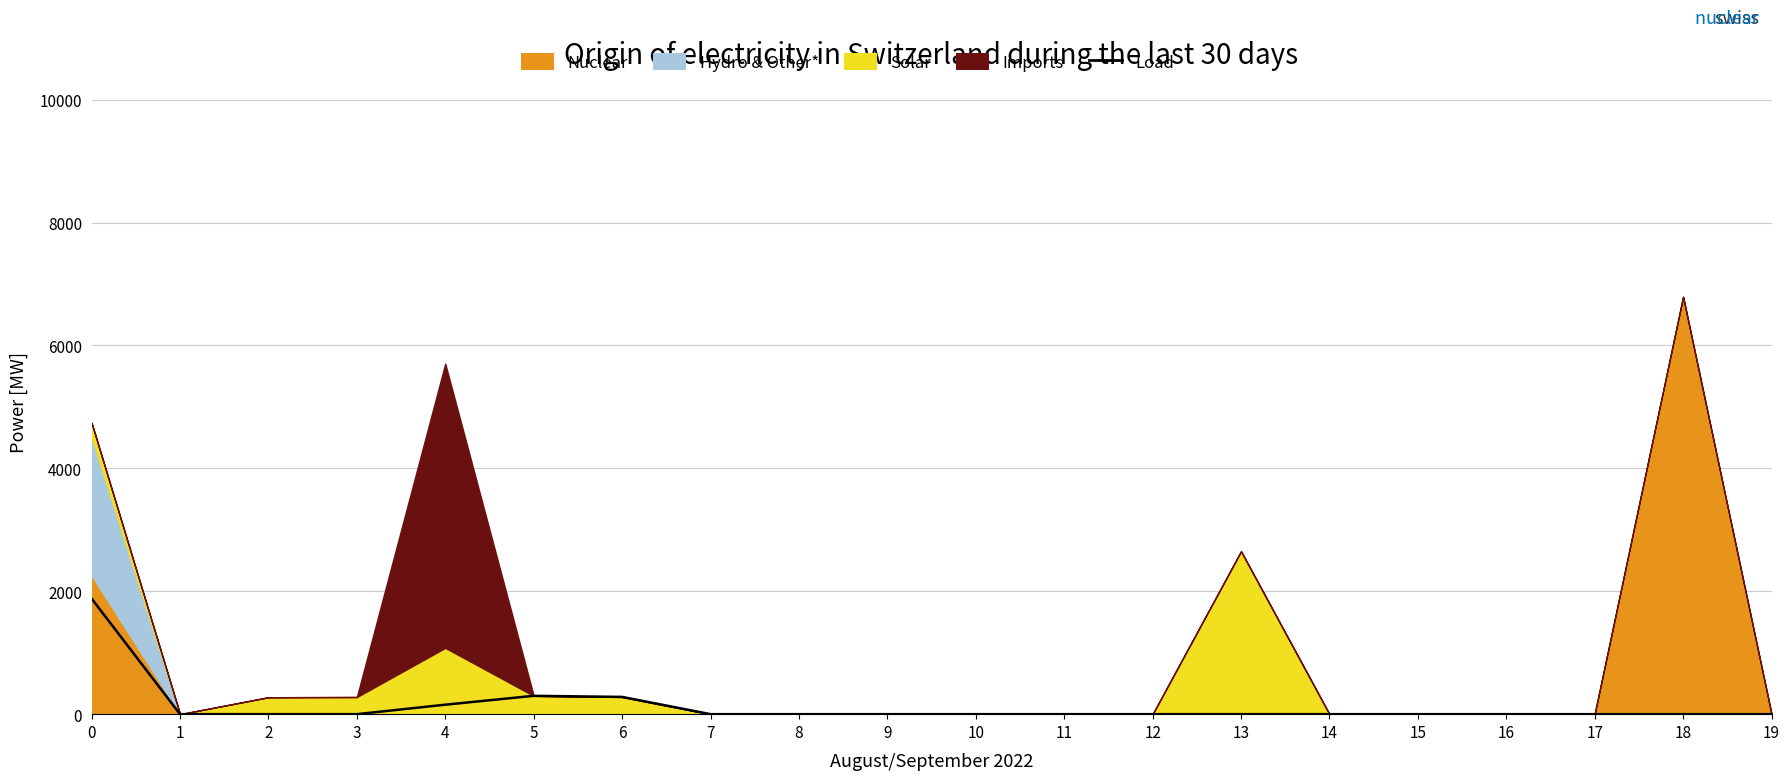

Where is the first local maximum?

5